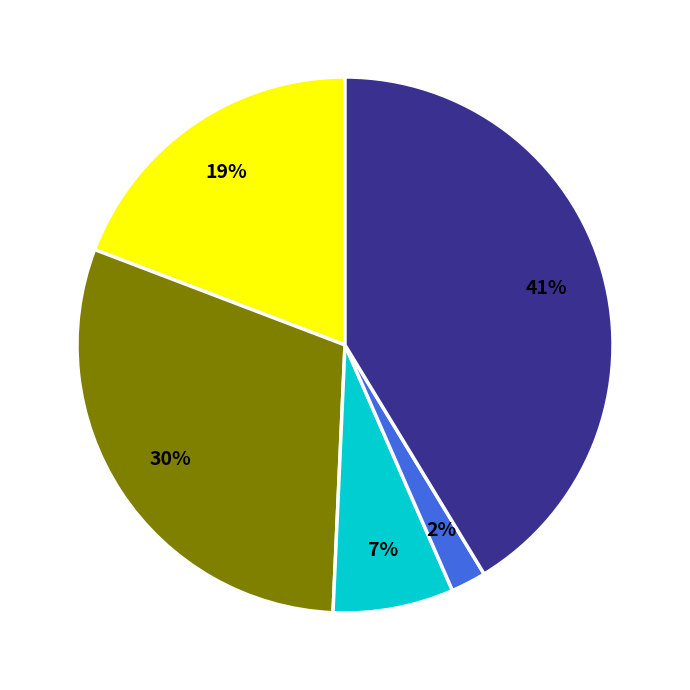

Count the number of slices in the pie.

5